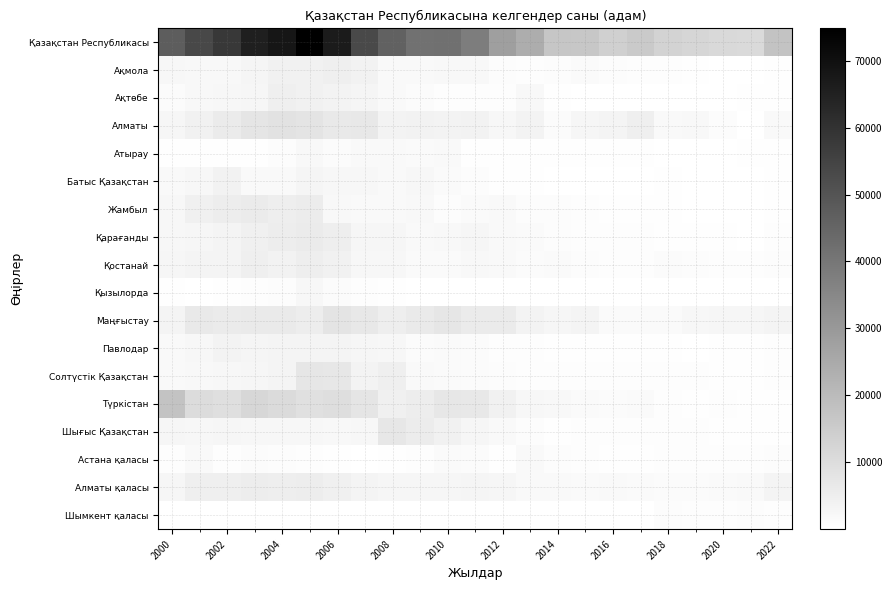

List the series in order of their peak value, highest first.

Қазақстан Республикасы, Түркістан, Алматы, Маңғыстау, Солтүстік Қазақстан, Шығыс Қазақстан, Қарағанды, Жамбыл, Алматы қаласы, Қостанай, Ақтөбе, Ақмола, Батыс Қазақстан, Павлодар, Қызылорда, Атырау, Шымкент қаласы, Астана қаласы